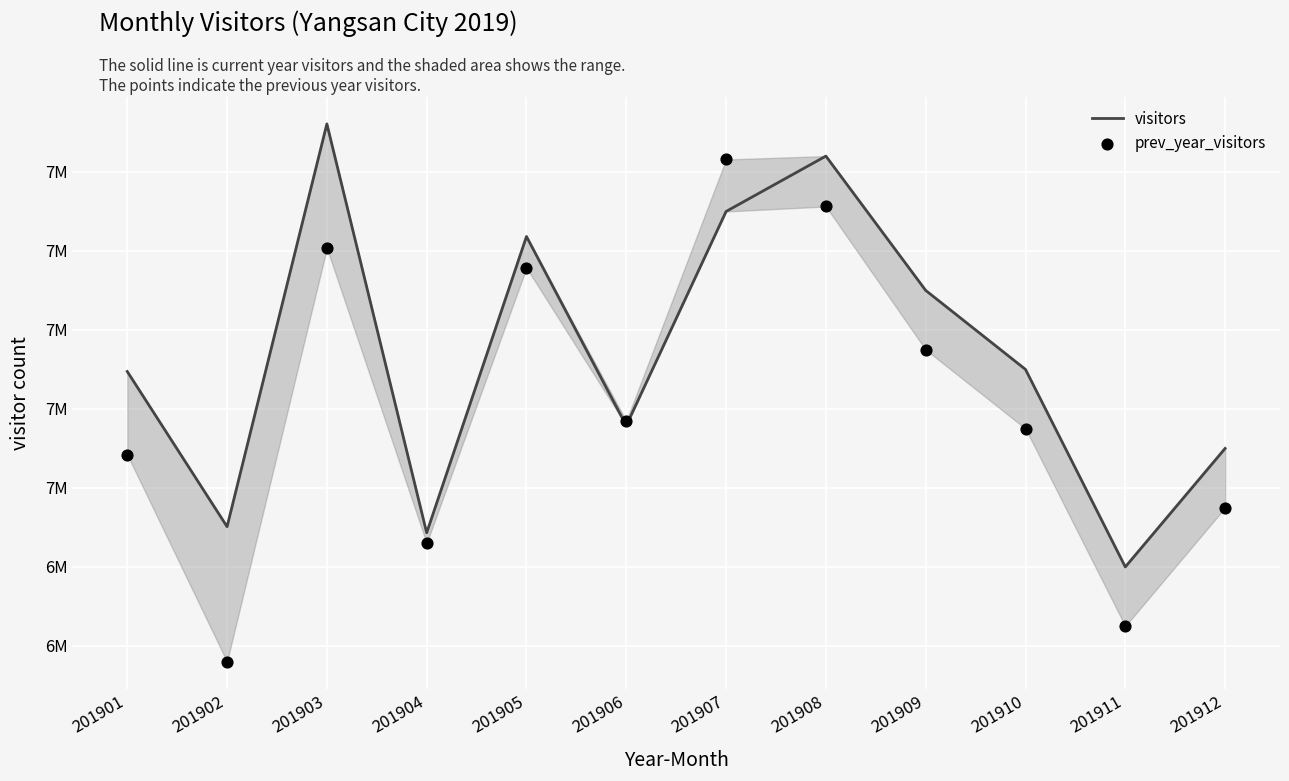

Which series reaches the maximum Y coordinate?

visitors